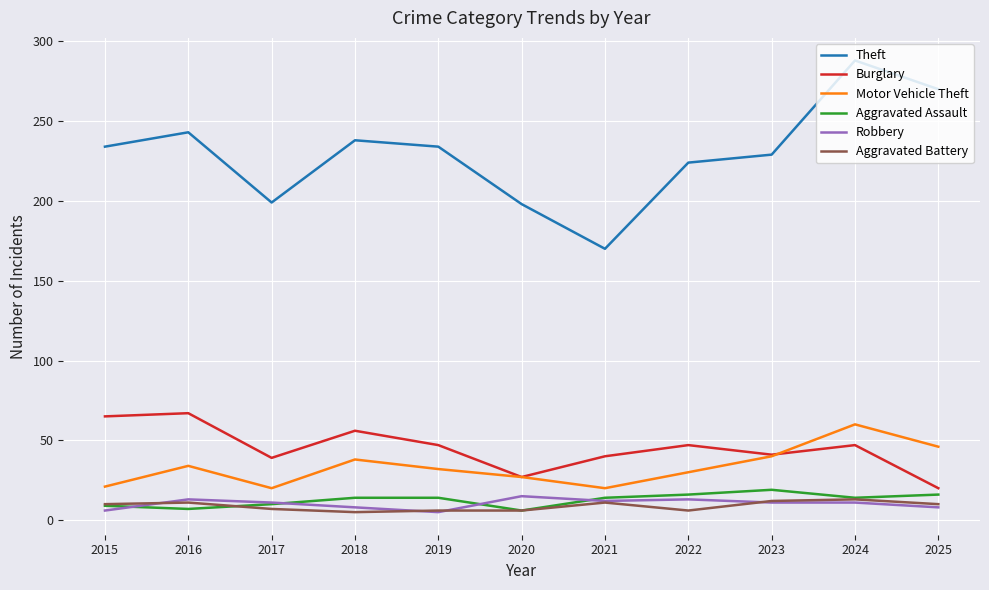

How many interior local peaks does the Theft series have?

3